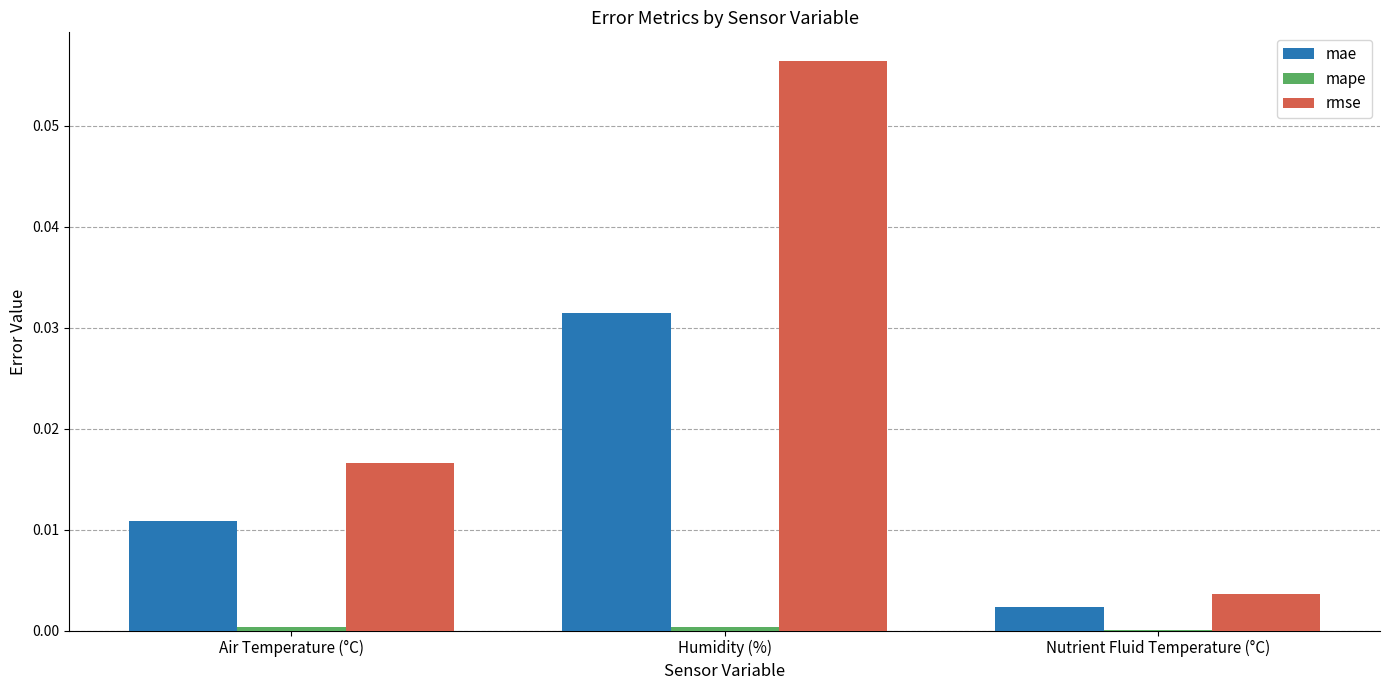

Which series has the largest total across all categories?

rmse